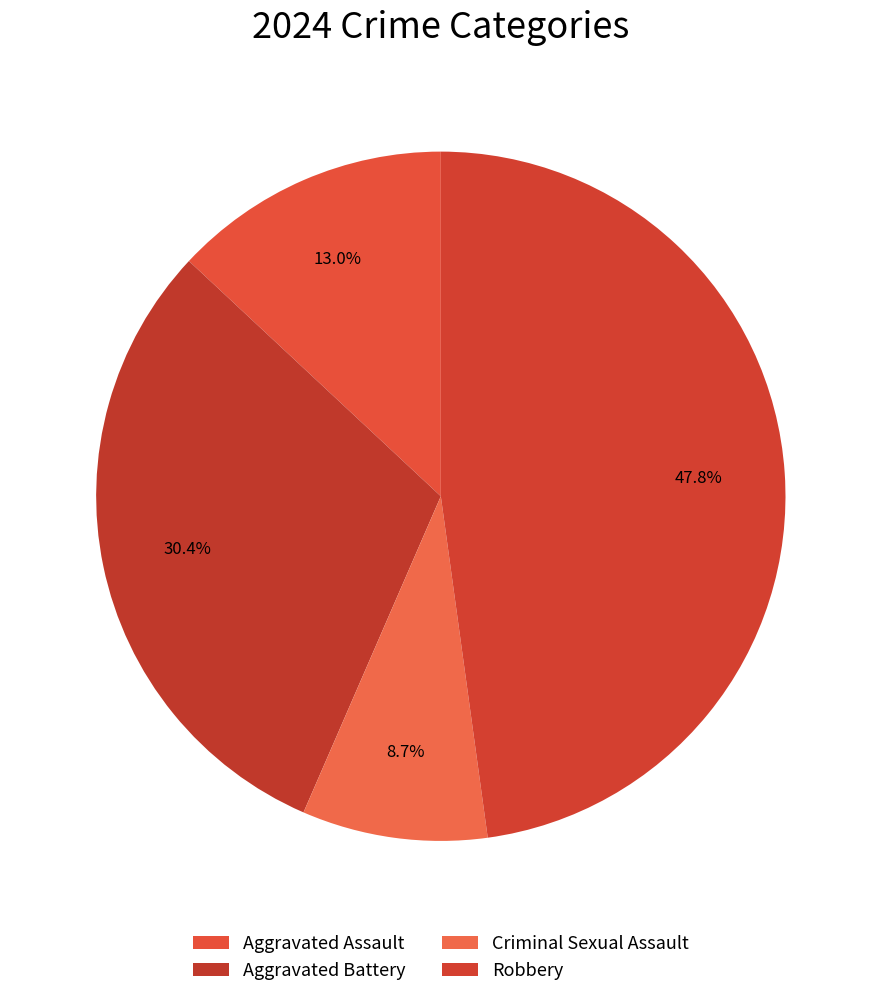

How many slices are in this pie chart?

4